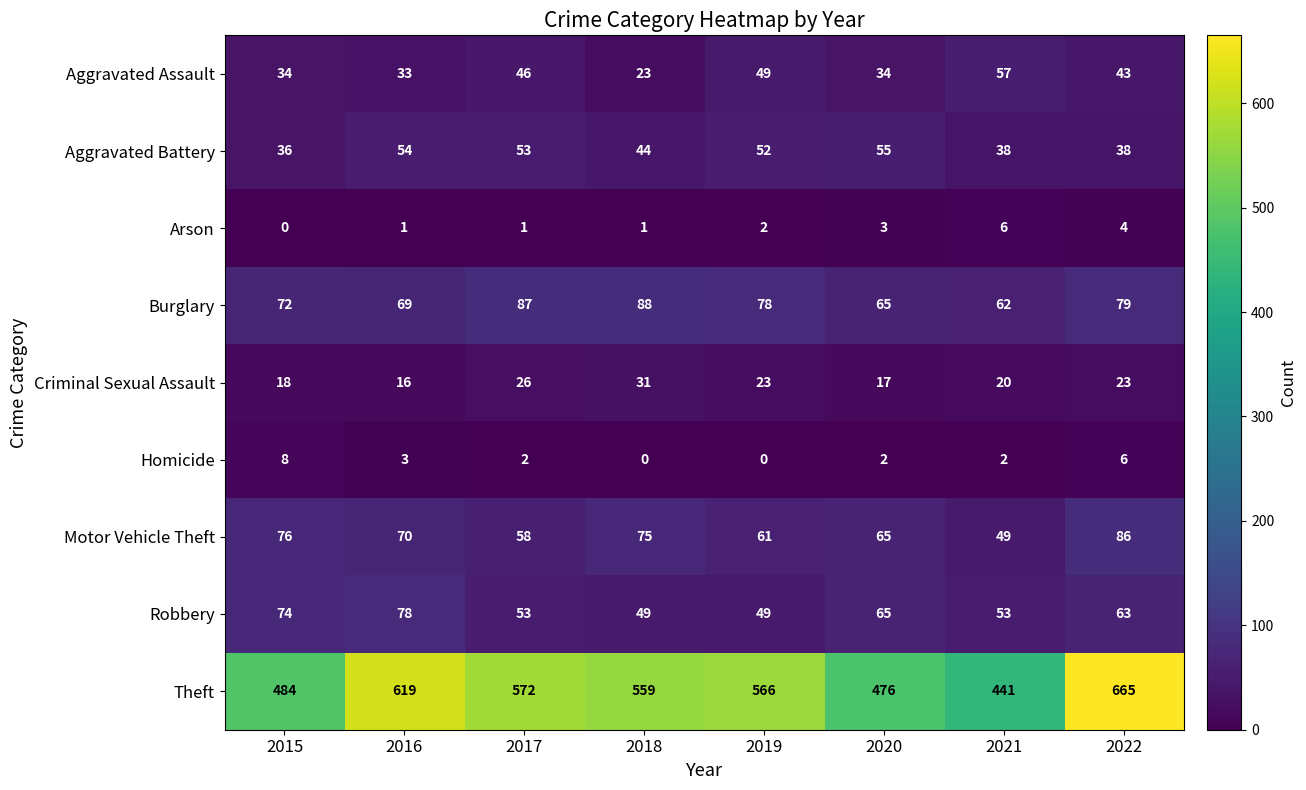

Which label corresponds to the largest value in the chart?

2022